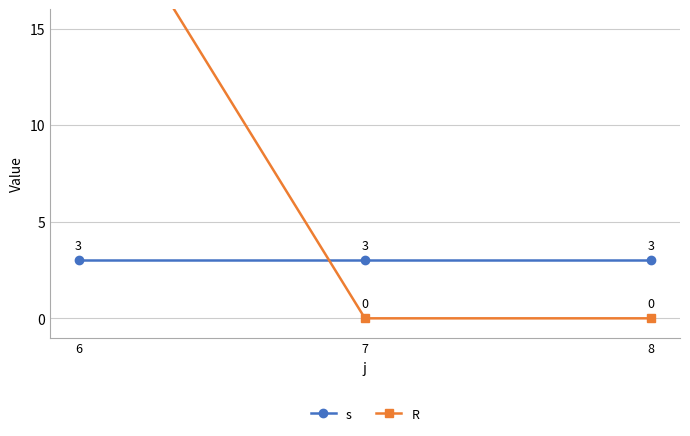

Which series changed the most between 6 and 7?

R